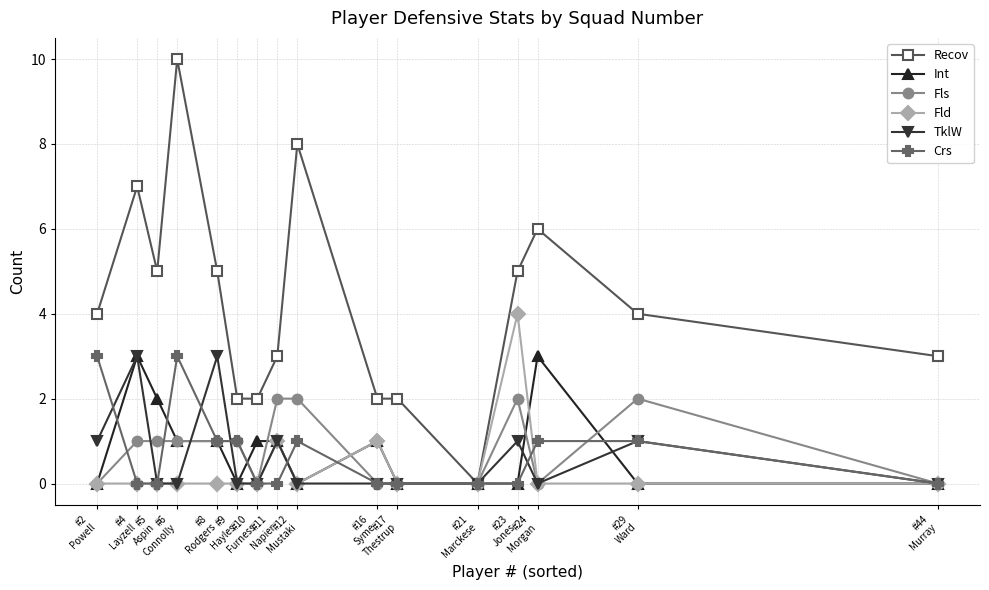

How many series are shown in this chart?

6